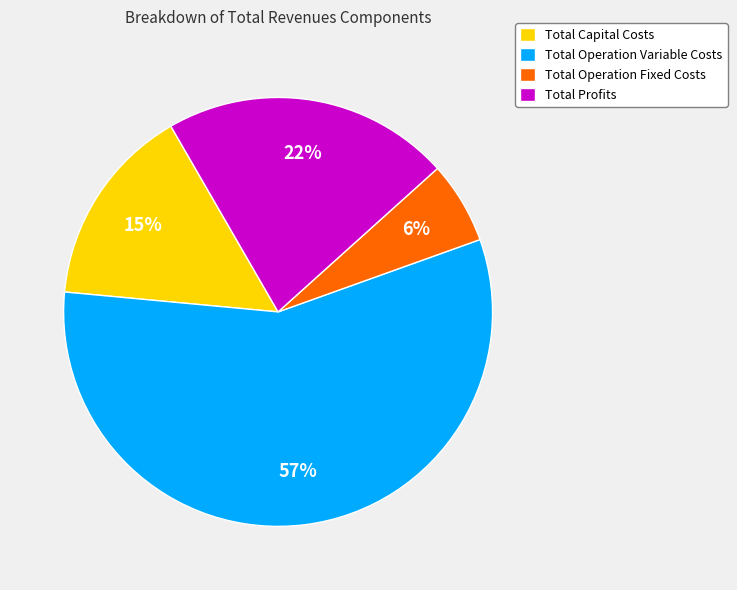

What percentage is the Total Profits slice, to the nearest percent?

22%